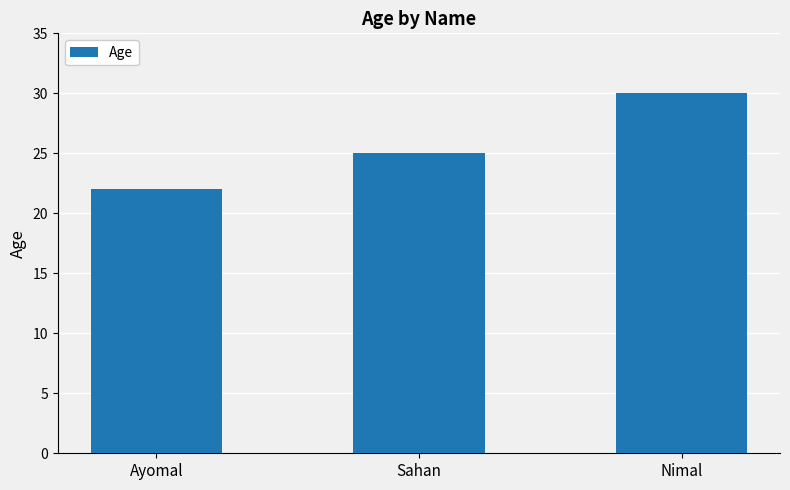

True or false: the data shows 22 at Ayomal.

True